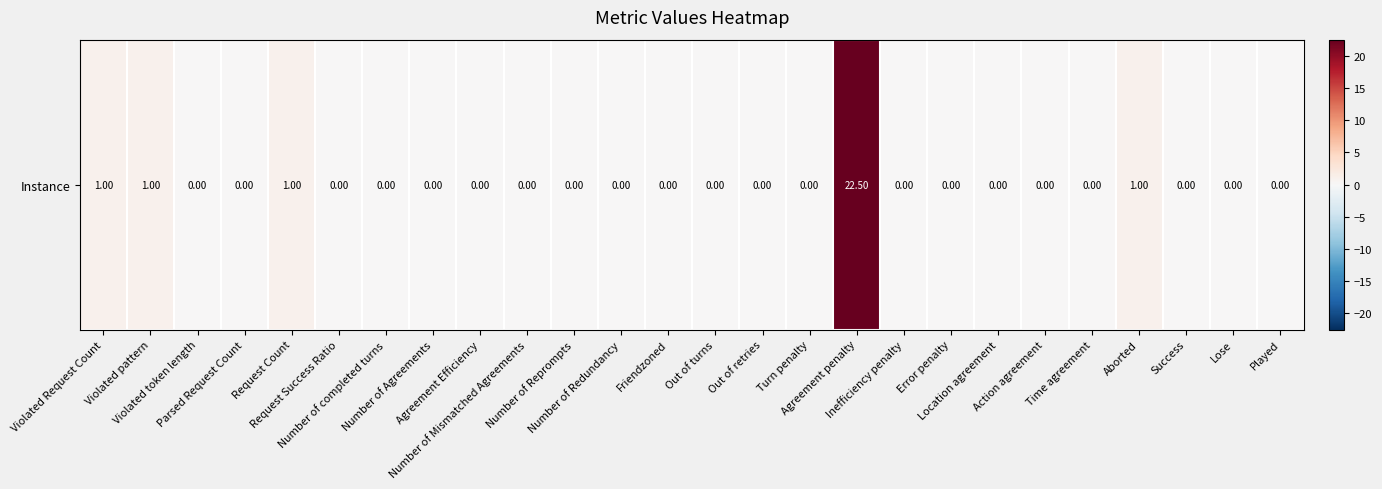

How many distinct data groups are displayed?

1